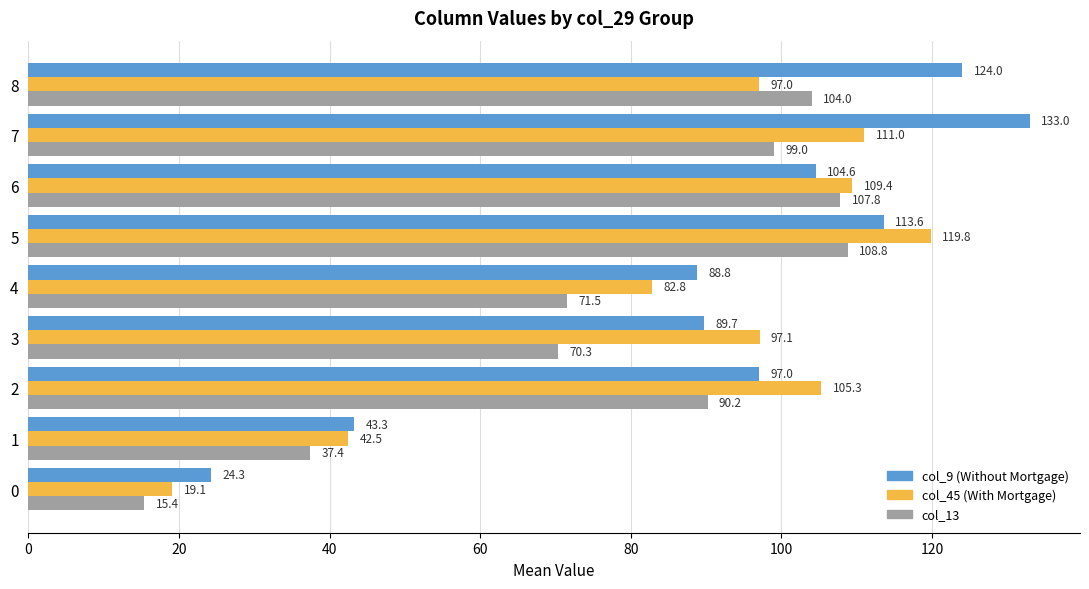

List the series in order of their peak value, highest first.

col_9 (Without Mortgage), col_45 (With Mortgage), col_13